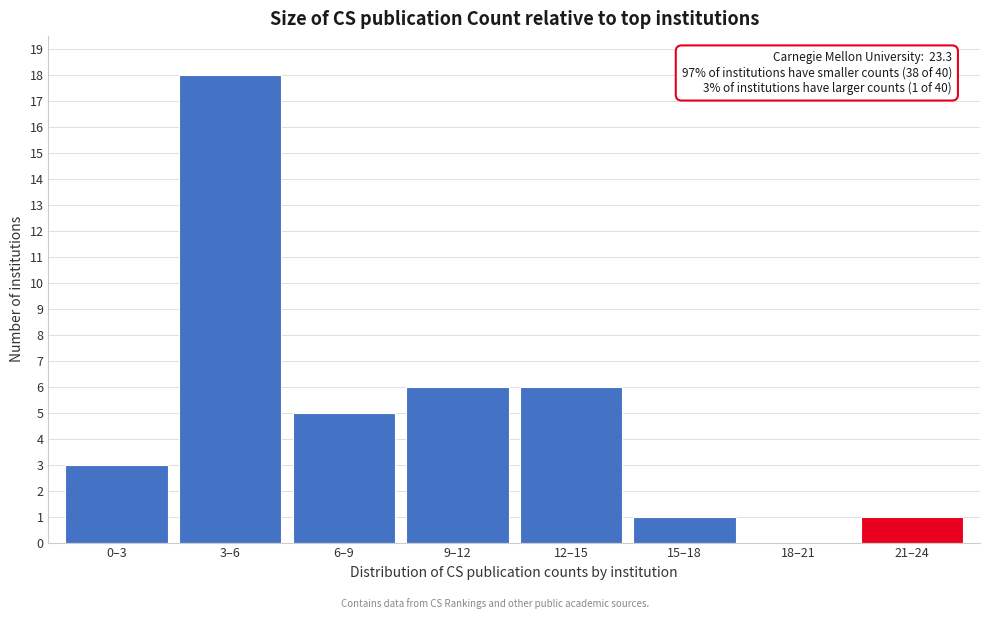

Reading left to right, extract all data points from this chart.

0–3=3	3–6=18	6–9=5	9–12=6	12–15=6	15–18=1	18–21=0	21–24=1